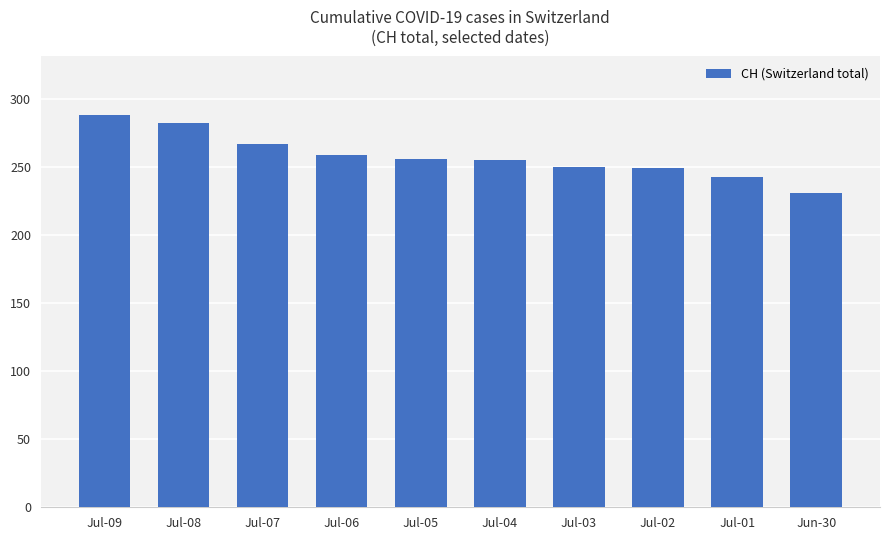

What is the greatest value displayed?

288